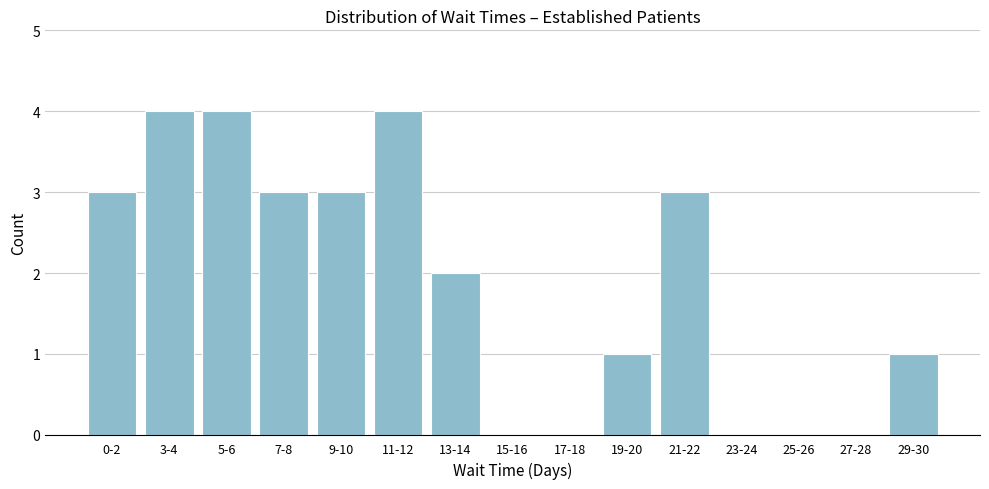

Reading left to right, what are all the values shown in this chart?

0-2=3	3-4=4	5-6=4	7-8=3	9-10=3	11-12=4	13-14=2	15-16=0	17-18=0	19-20=1	21-22=3	23-24=0	25-26=0	27-28=0	29-30=1